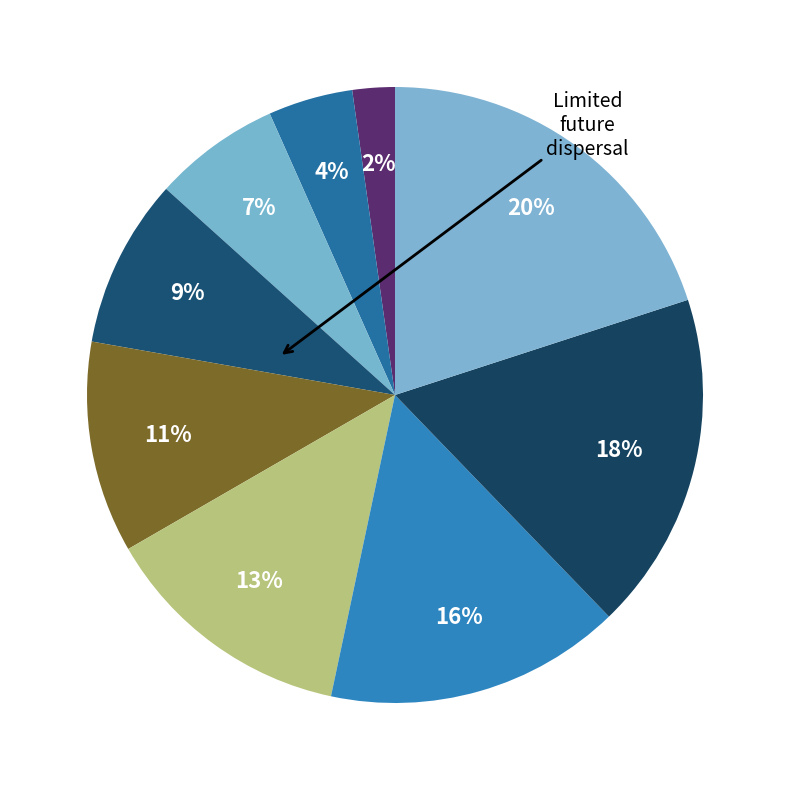

How many segments does this pie chart have?

9